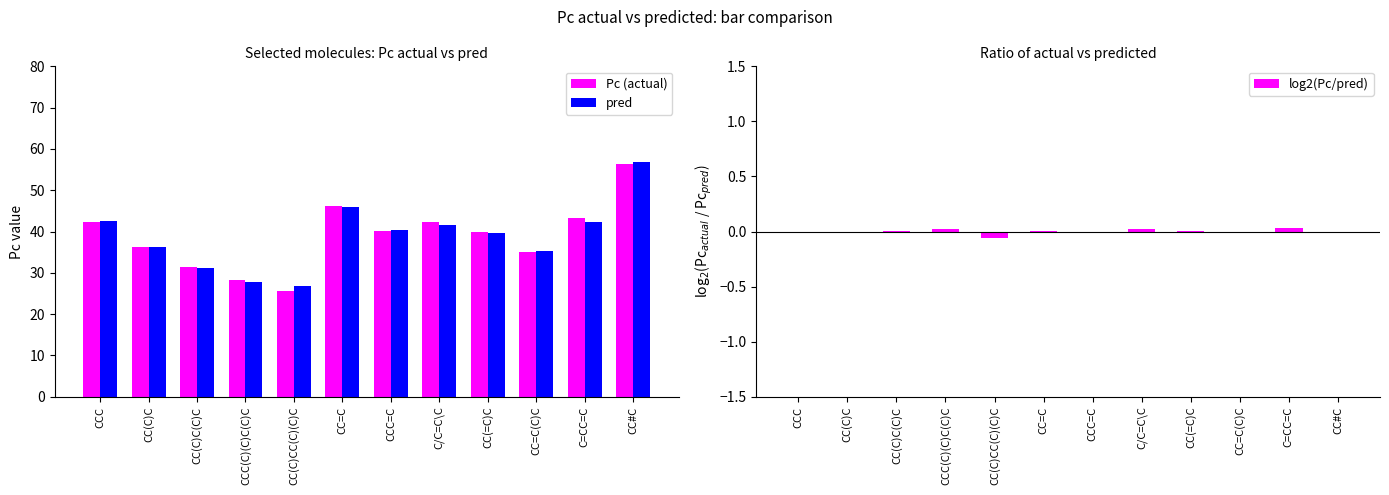

At which label is log2(Pc/pred) closest to 0?

CC(C)C